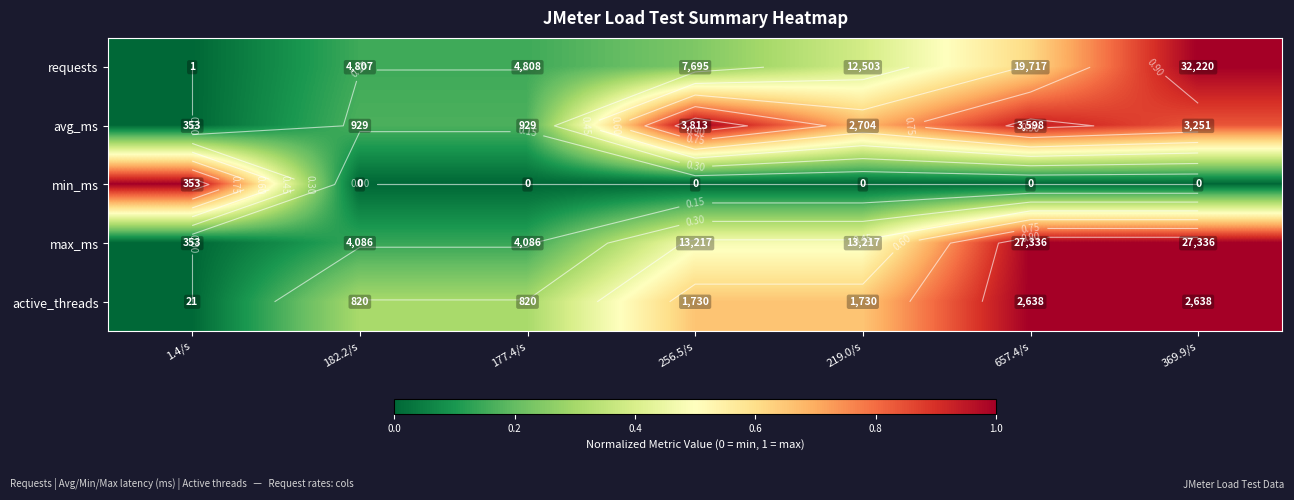

Which series has the largest total across all categories?

active_threads